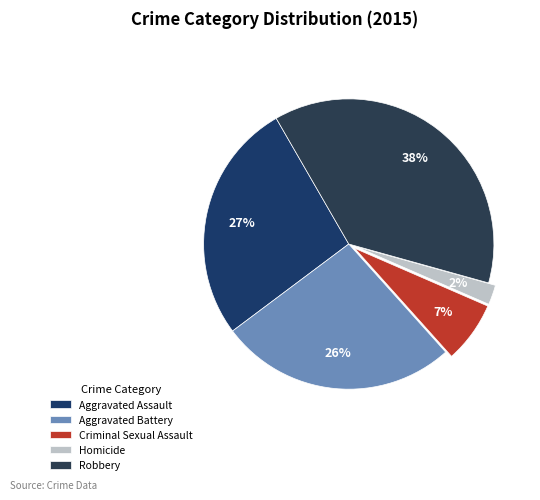

True or false: Aggravated Battery accounts for 40% of the total.

False